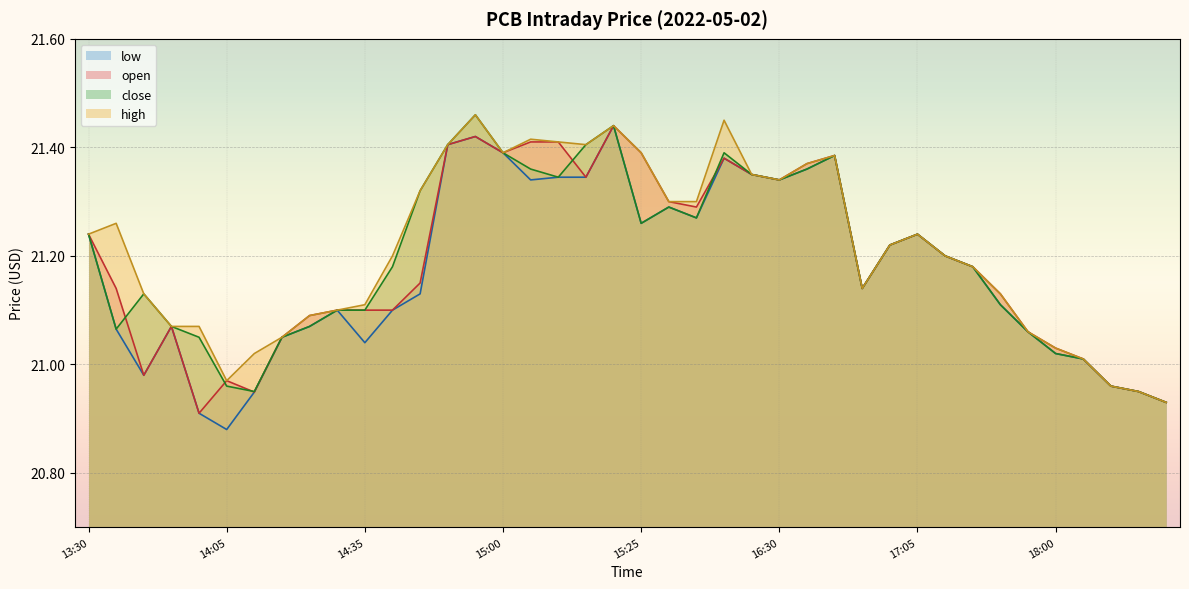

How many interior local valleys does the open series have?

8